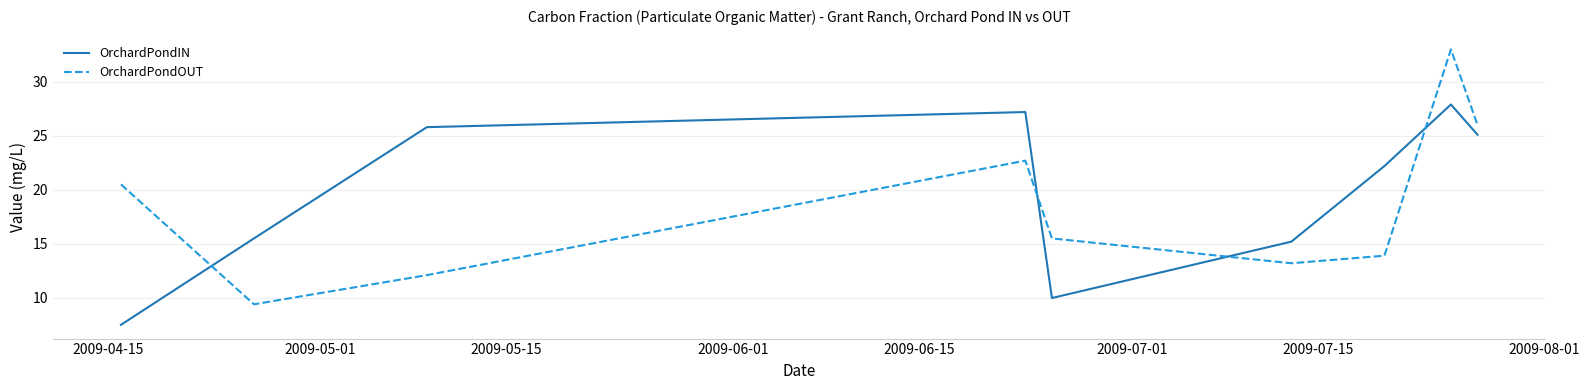

Does the chart have visible grid lines?

Yes